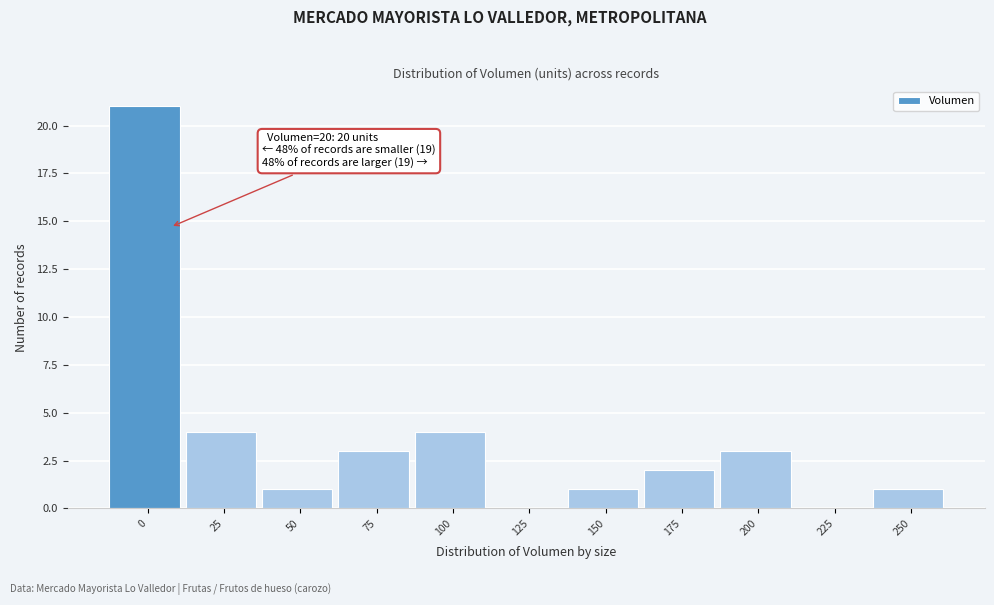

Reading left to right, transcribe all the data shown in this chart.

0=21	25=4	50=1	75=3	100=4	125=0	150=1	175=2	200=3	225=0	250=1